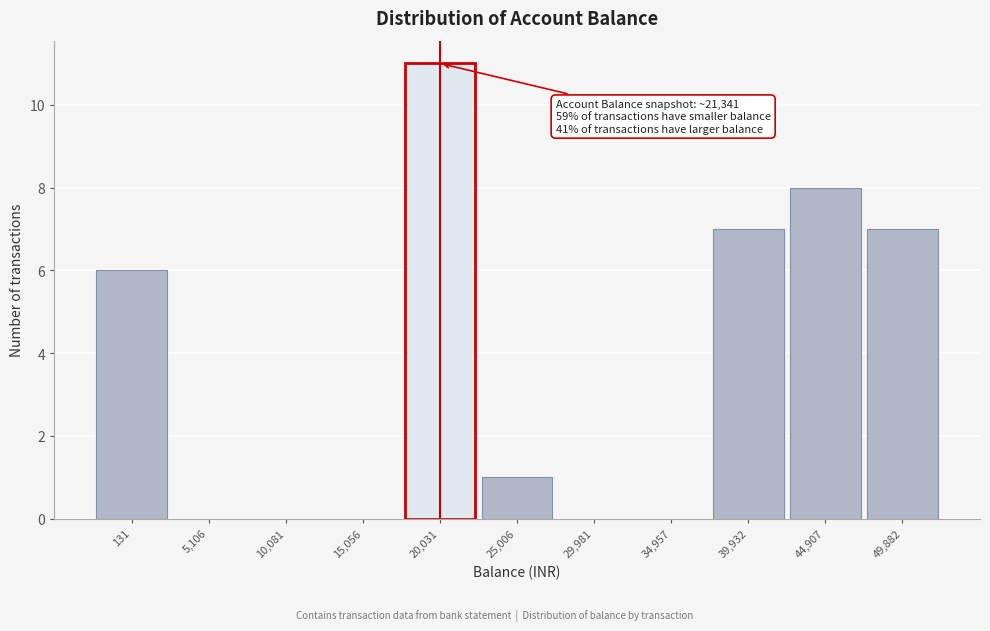

Reading left to right, list all the values displayed in this chart.

131=6	5,106=0	10,081=0	15,056=0	20,031=11	25,006=1	29,981=0	34,957=0	39,932=7	44,907=8	49,882=7